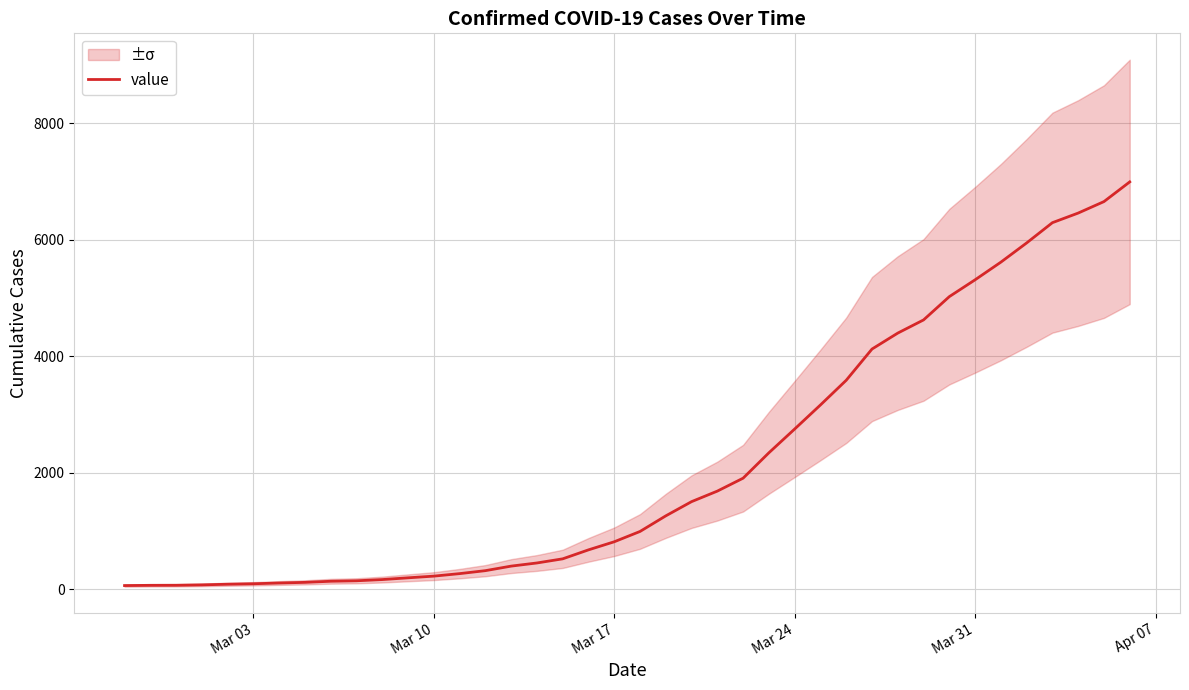

True or false: the data has more than 0 interior local peaks.

False